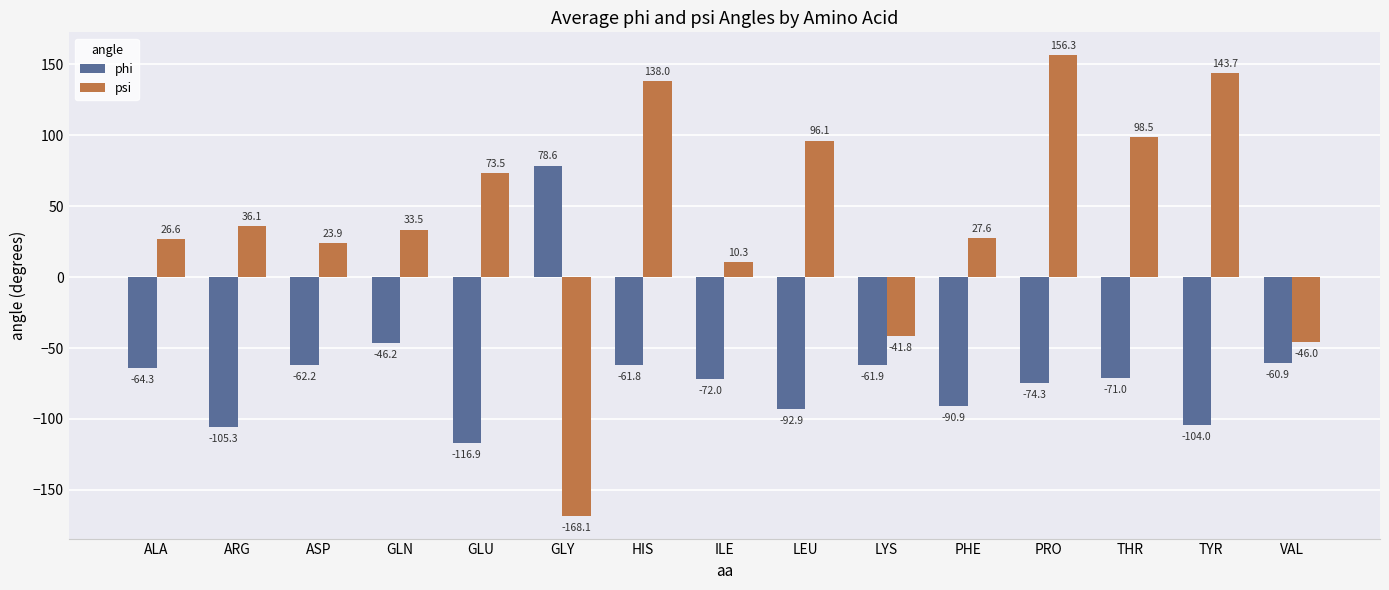

True or false: phi has a value of -96.9 at ASP.

False